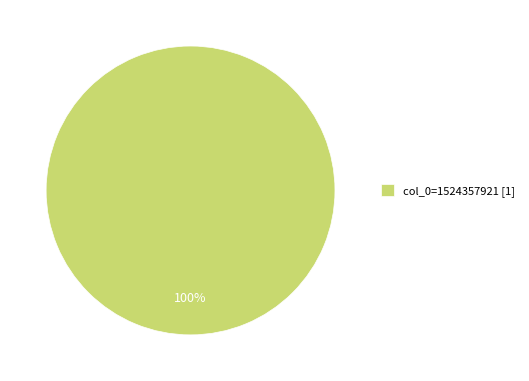

Does col_0=1524357921 [1] account for over 50% of the chart?

Yes